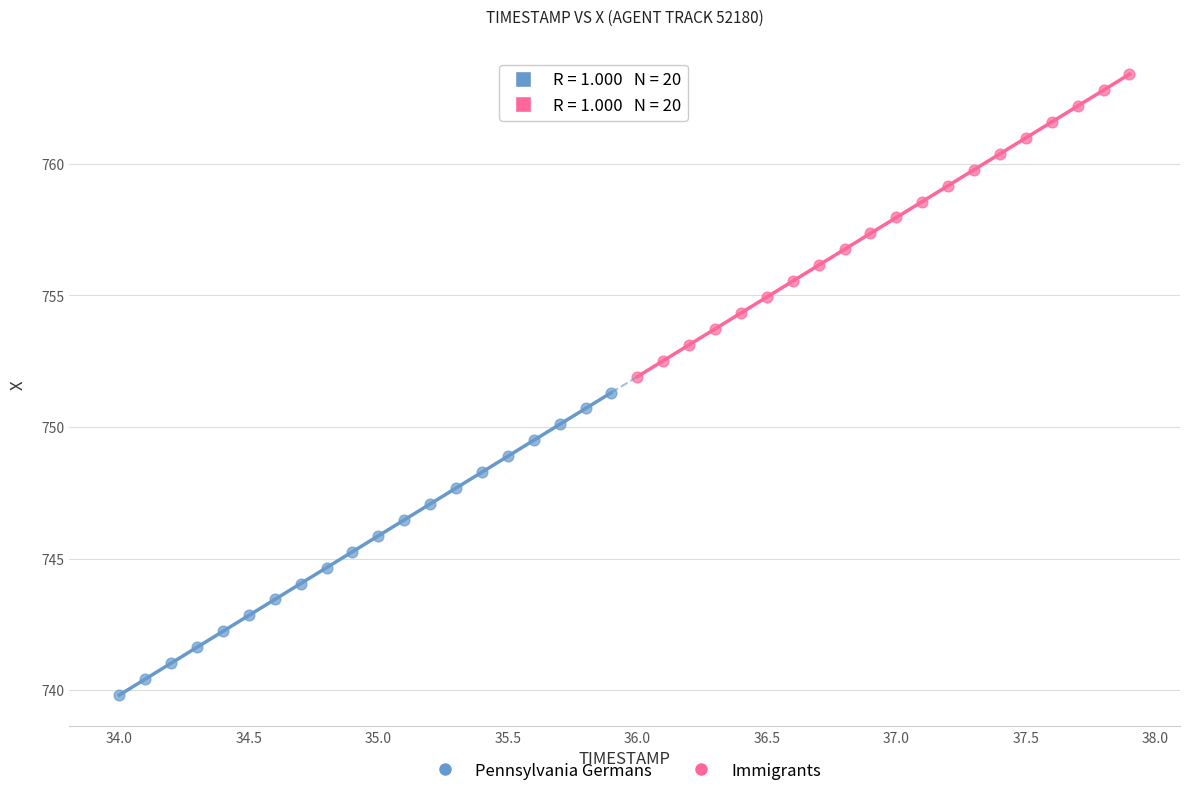

Which series contains the lowest Y value?

Pennsylvania Germans